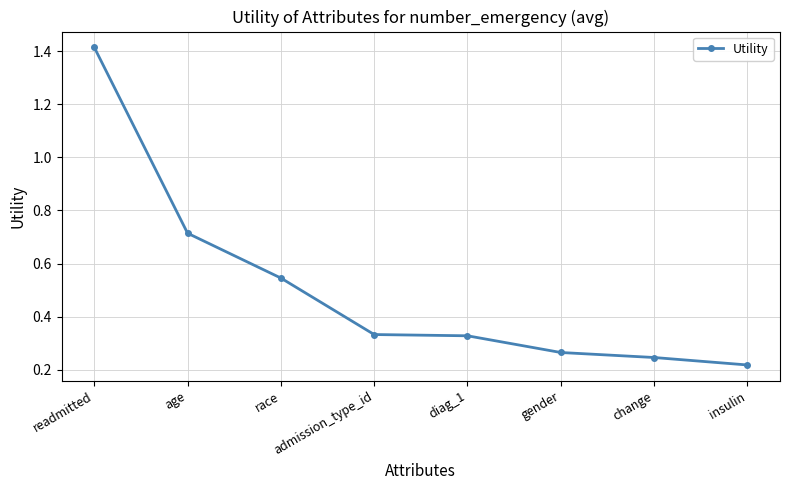

What is the change in value from readmitted to change?

-1.2